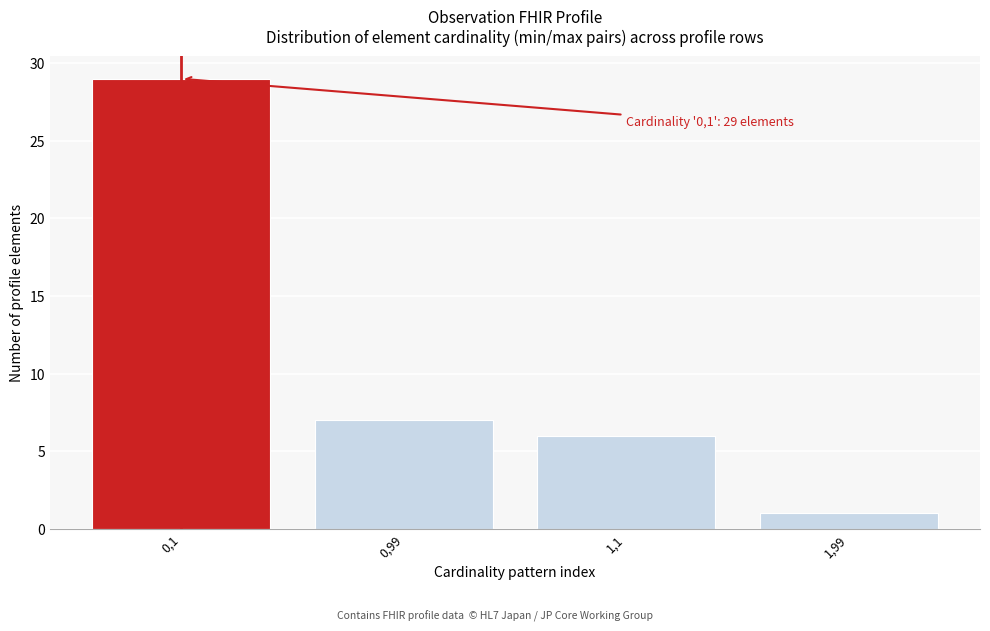

Reading left to right, transcribe all the data shown in this chart.

0,1=29	0,99=7	1,1=6	1,99=1